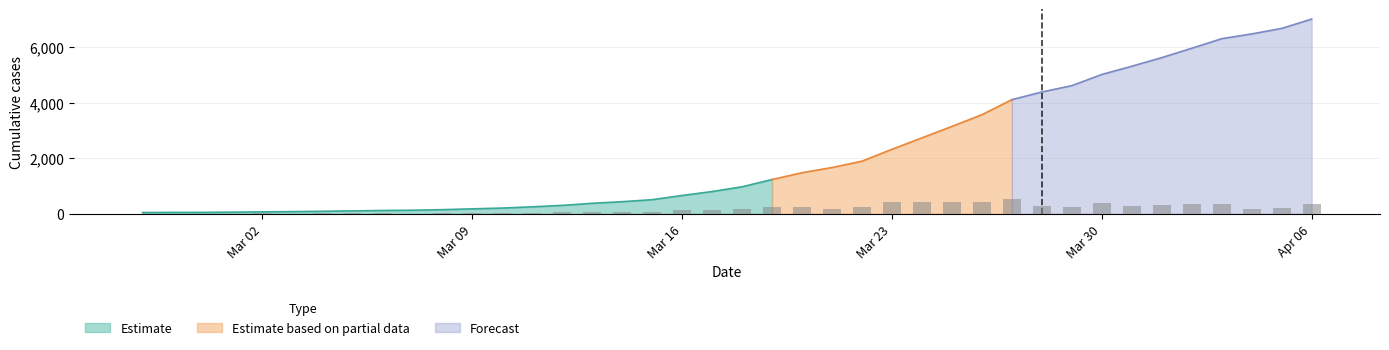

Between 2020-03-02 and 2020-03-07, which is larger?

2020-03-07